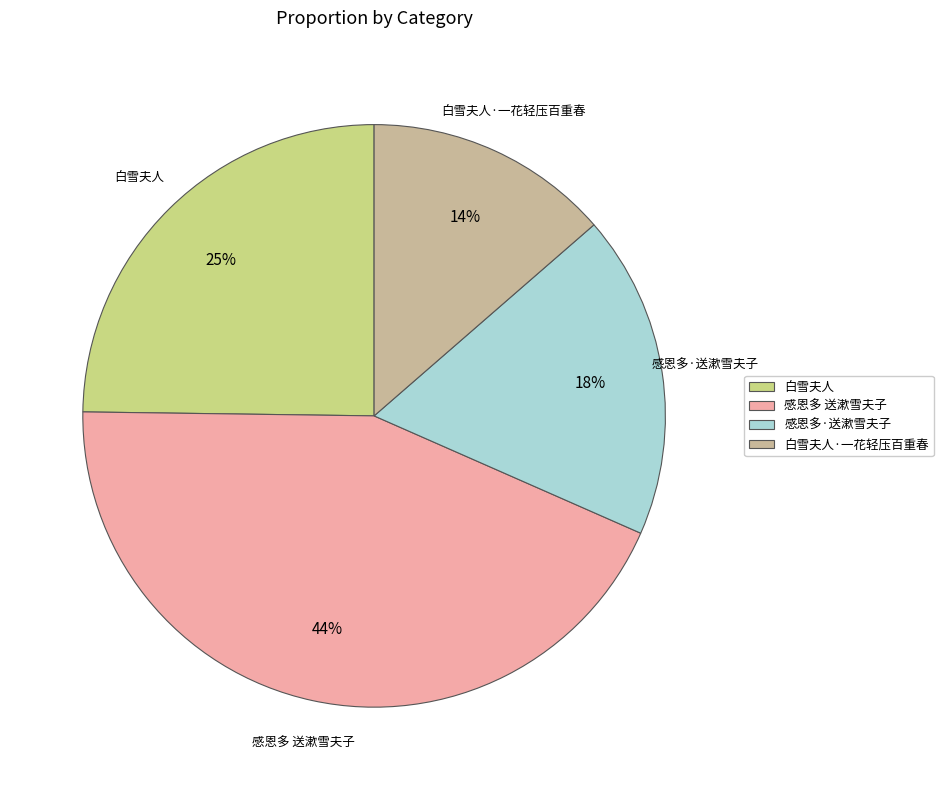

Which has a higher value, 感恩多 送漱雪夫子 or 白雪夫人·一花轻压百重春?

感恩多 送漱雪夫子